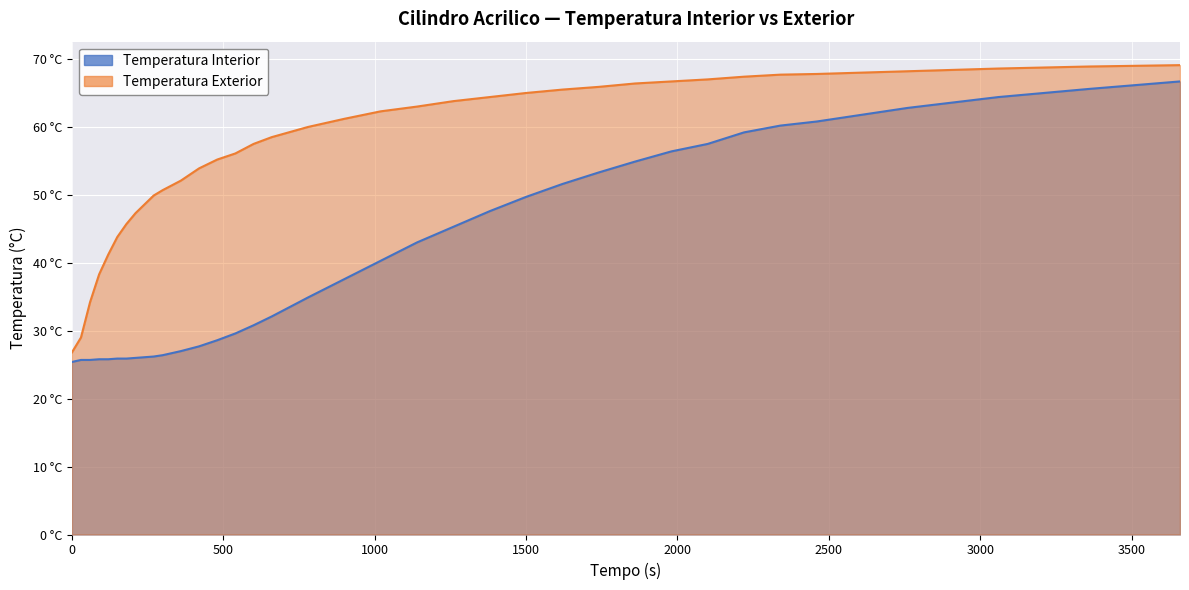

Is it true that Temperatura Interior equals 54.9 at 1860?

True